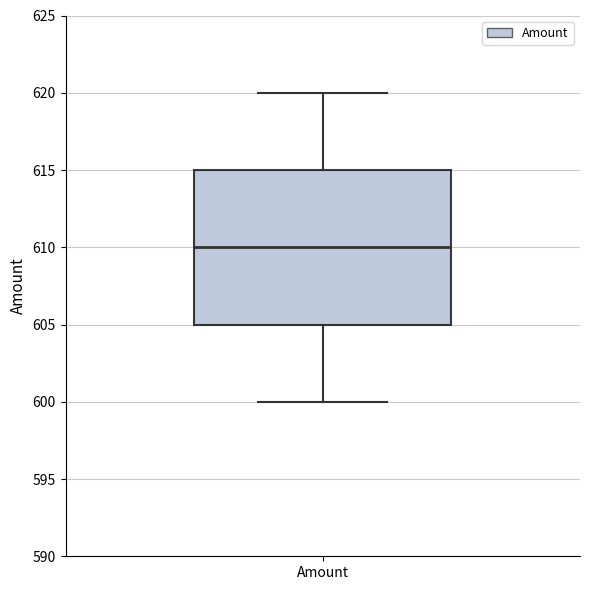

Where does the upper whisker of the box for Amount end on the y-axis? The values are not printed on the chart, so give them approximately, as read against the axis.

620